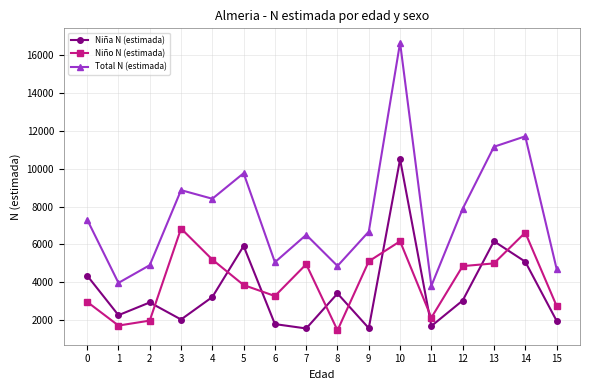

What is the spread (max minus min) of values at 3?

6838